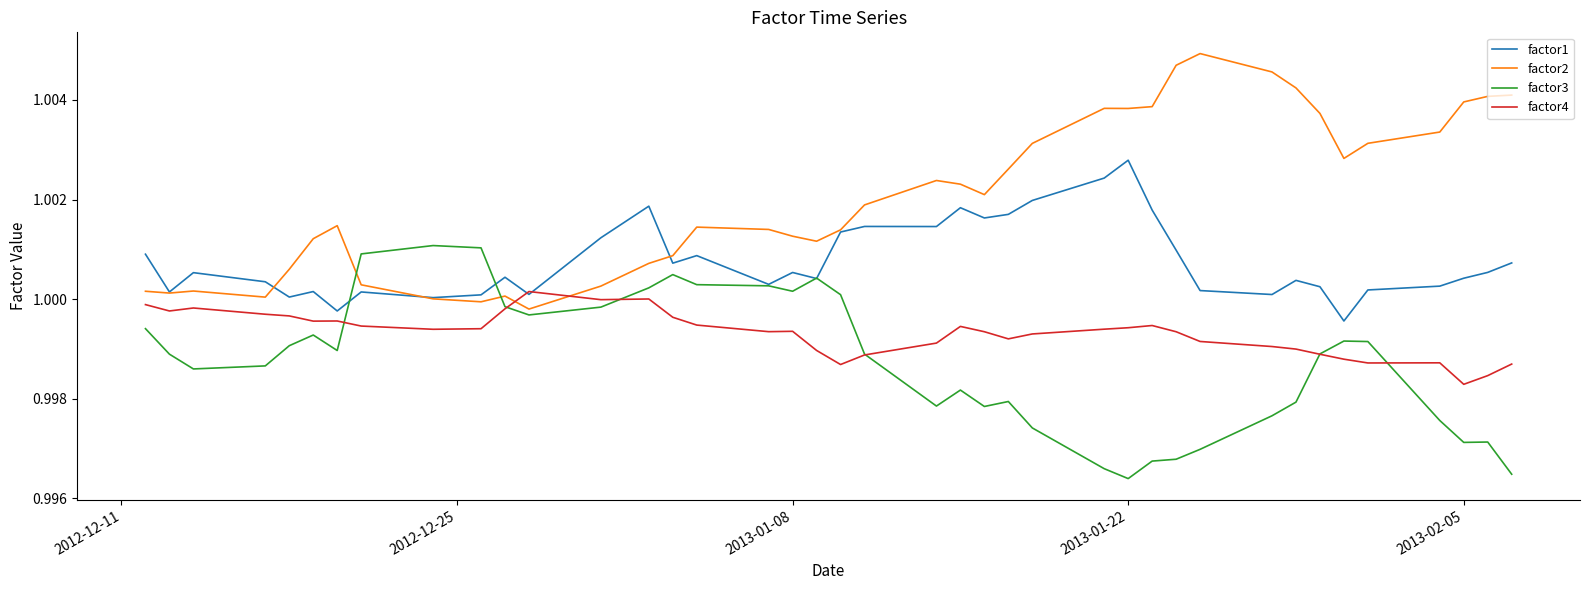

Rank the series by their average value, from lowest to highest.

factor3, factor4, factor1, factor2